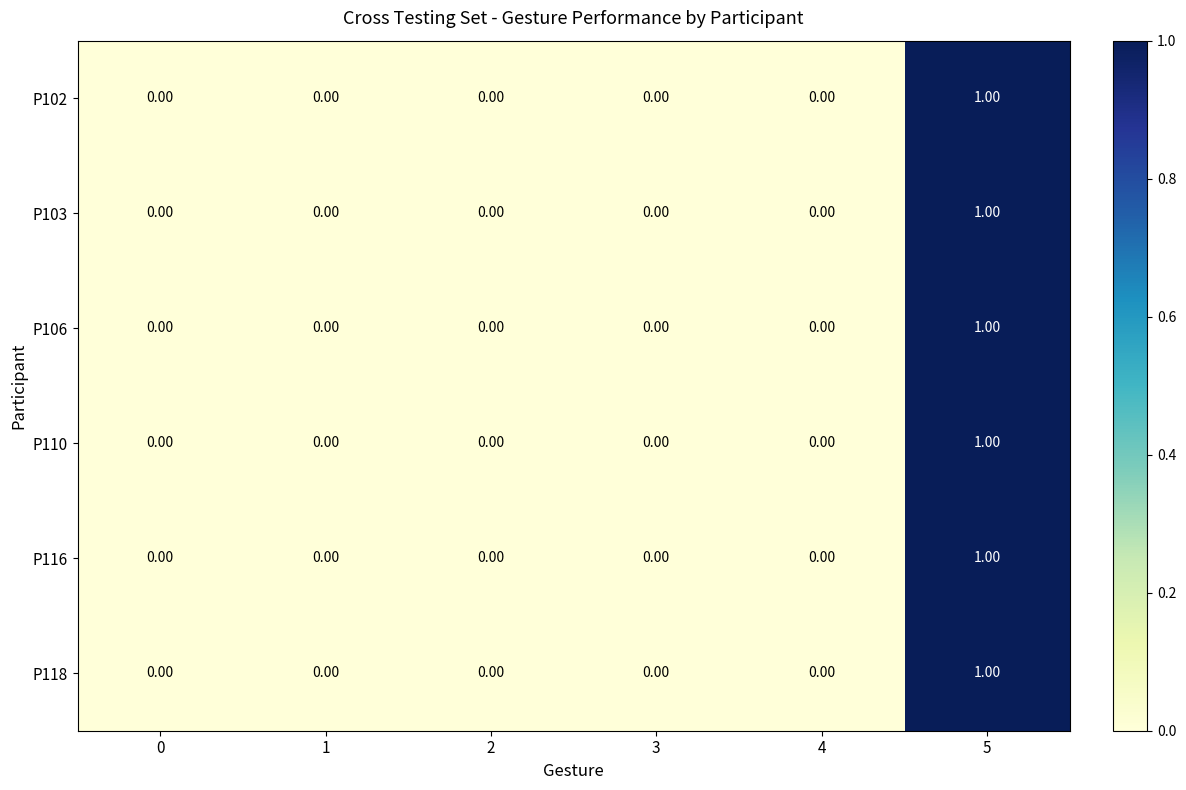

What is the total value across all series at 5?

6